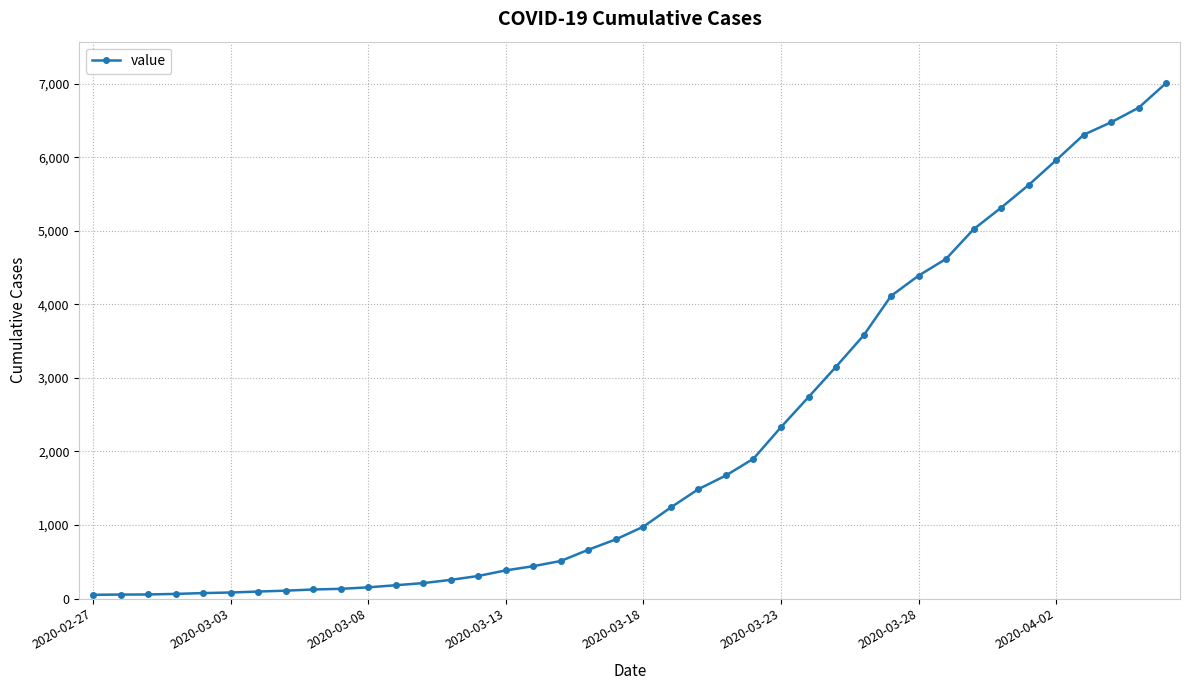

What is the difference between the maximum and minimum values?

6962